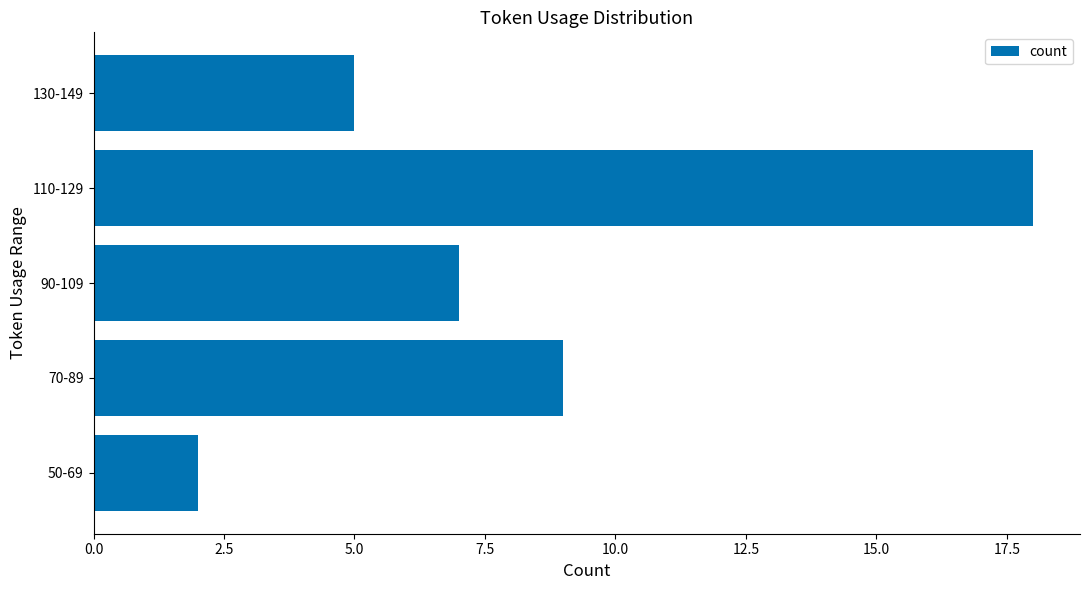

True or false: the data shows 18 at 110-129.

True